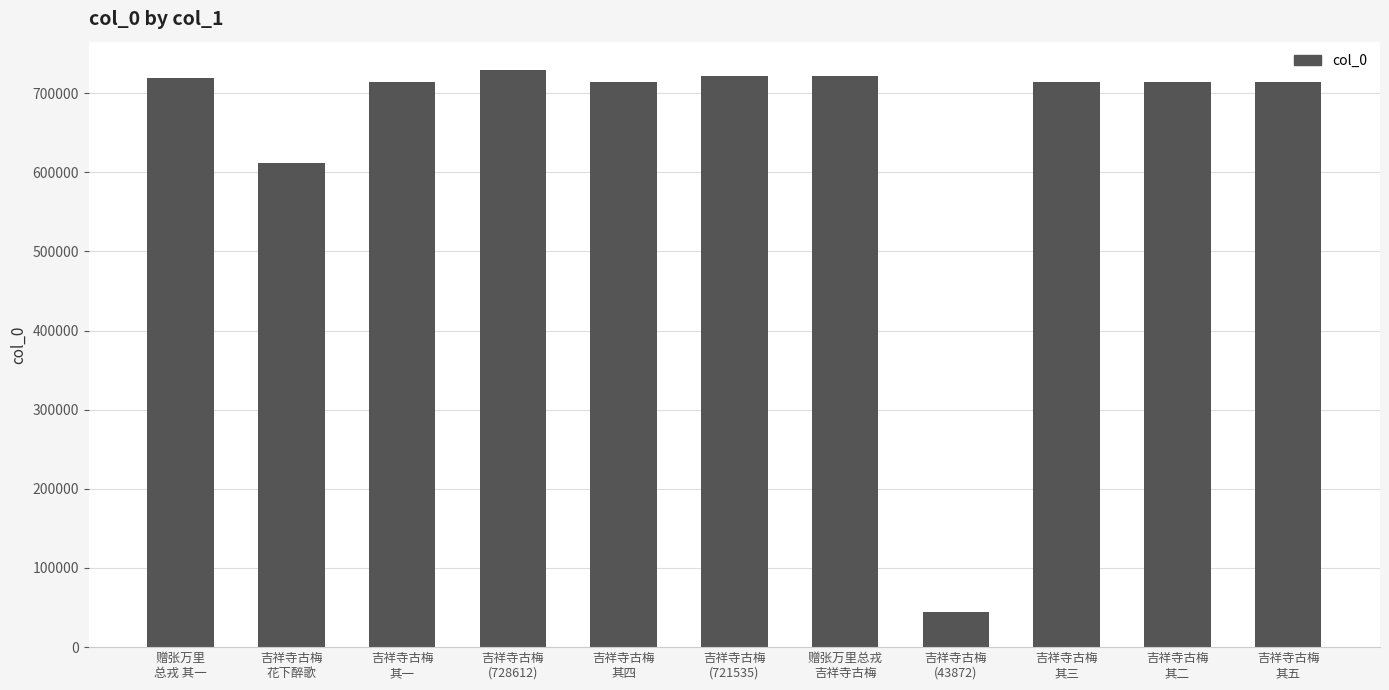

Are the bars grouped side by side (vs. stacked)?

No